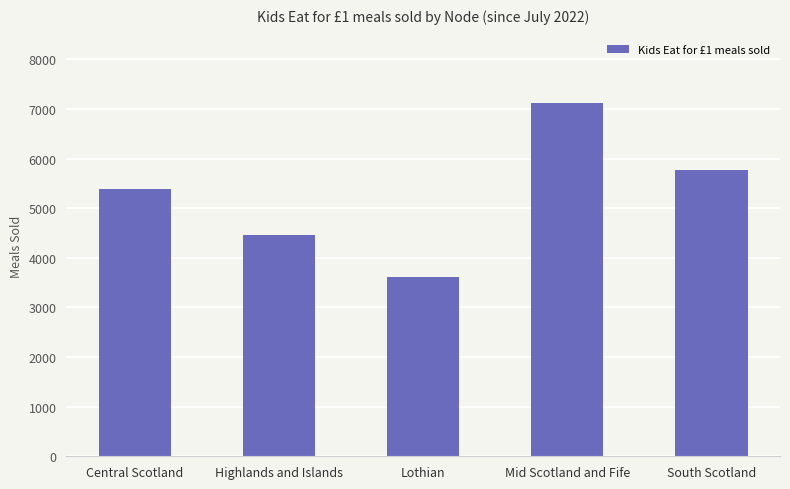

How many values are between 4463 and 5768?

3